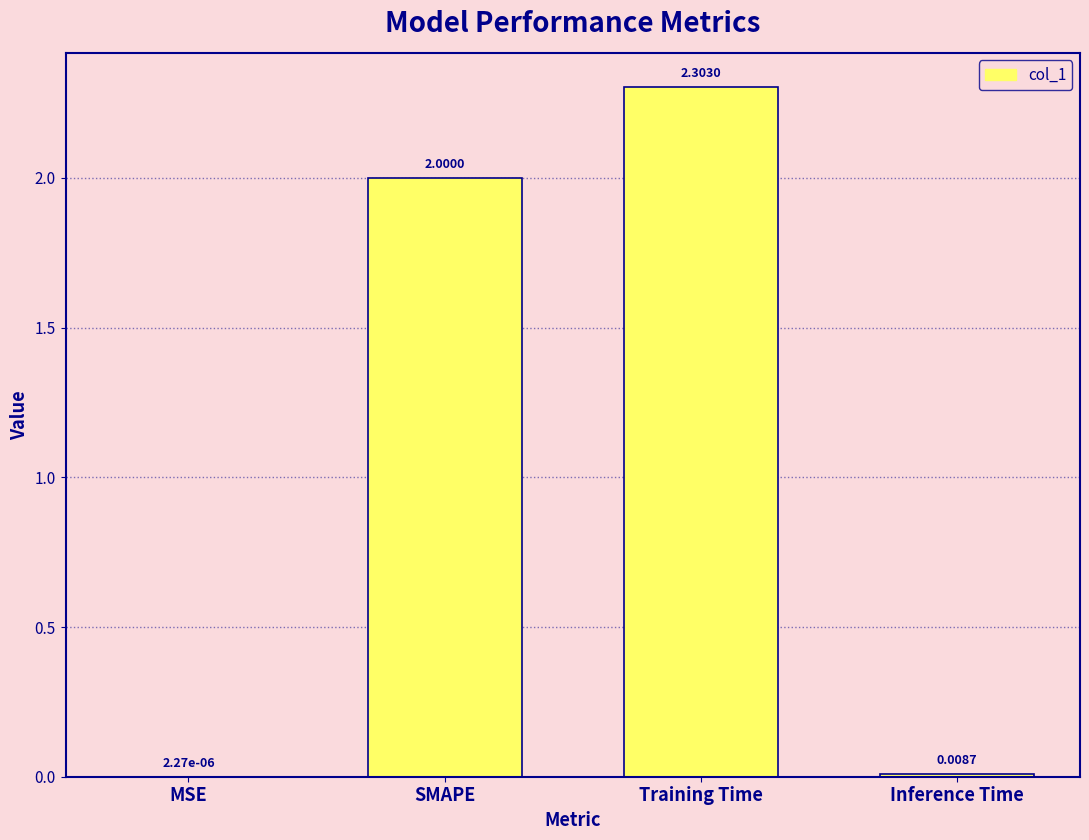

At which category does the chart reach its peak across all series?

Training Time